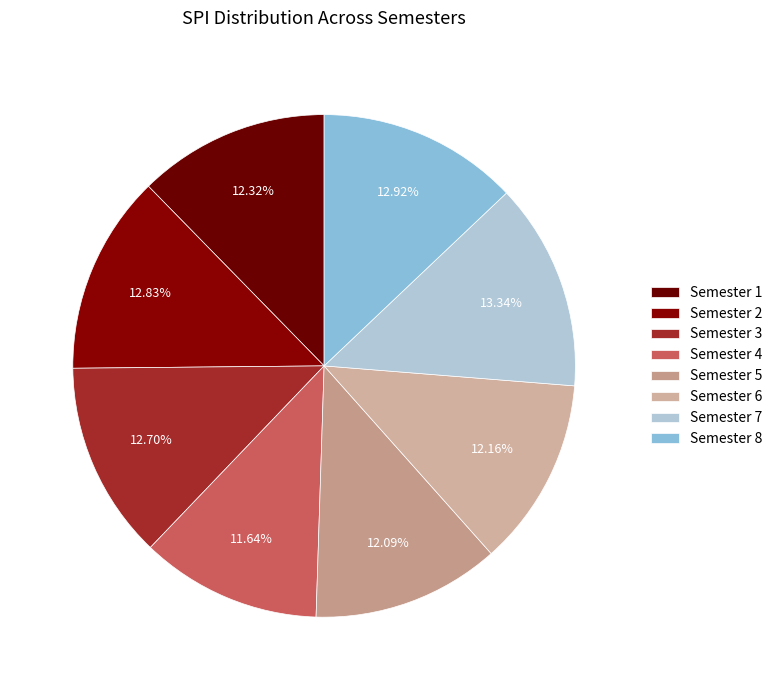

How many slices are in this pie chart?

8